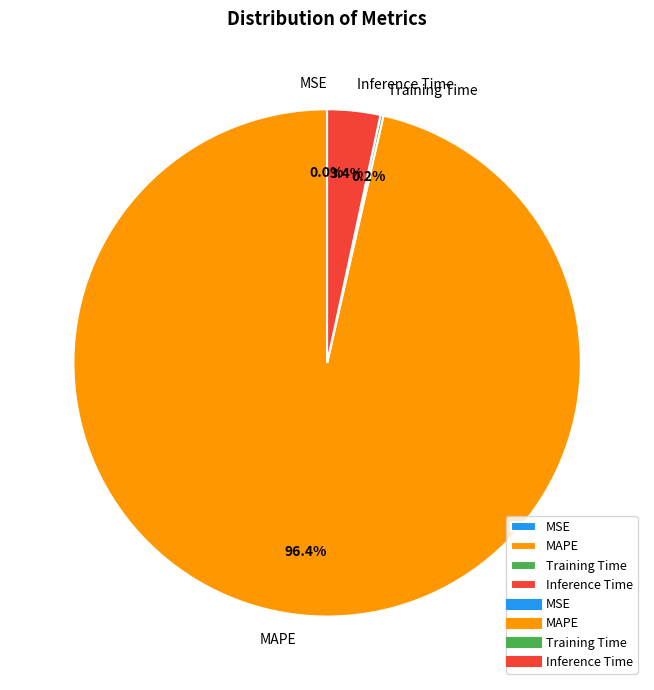

Is there any slice that represents more than half of the pie?

Yes